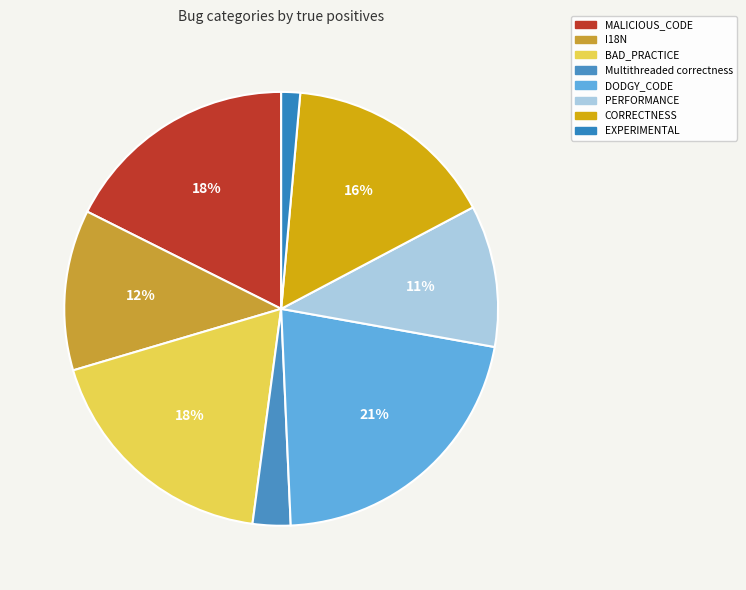

Count the number of slices in the pie.

8